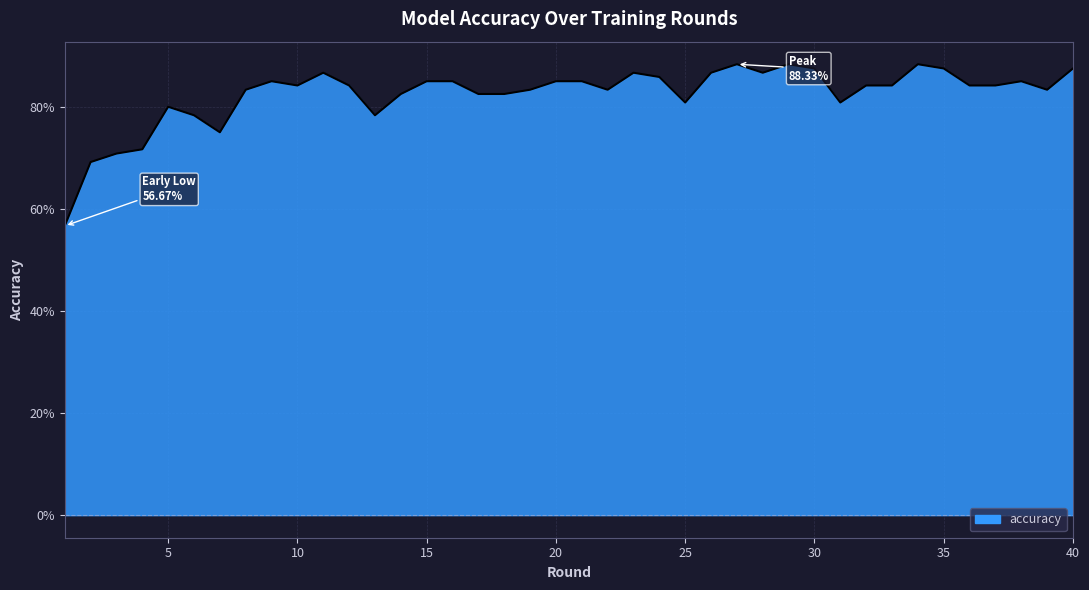

The value at 11 is 0.9. True or false?

True